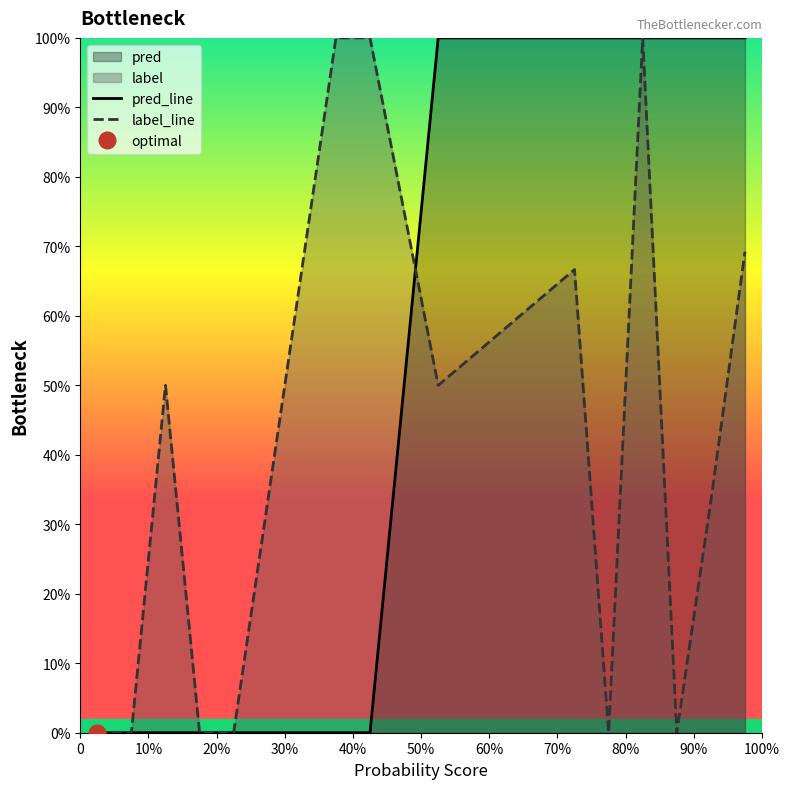

Reading right to left, what are all the values shown in this chart?

pred_line: 1.0	1.0	1.0	1.0	1.0	1.0	1.0	1.0	1.0	1.0	0.5	0.0	0.0	0.0	0.0	0.0	0.0	0.0	0.0	0.0
label_line: 0.7	0.3	0.0	1.0	0.0	0.7	0.6	0.6	0.5	0.5	0.8	1.0	1.0	0.7	0.3	0.0	0.0	0.5	0.0	0.0